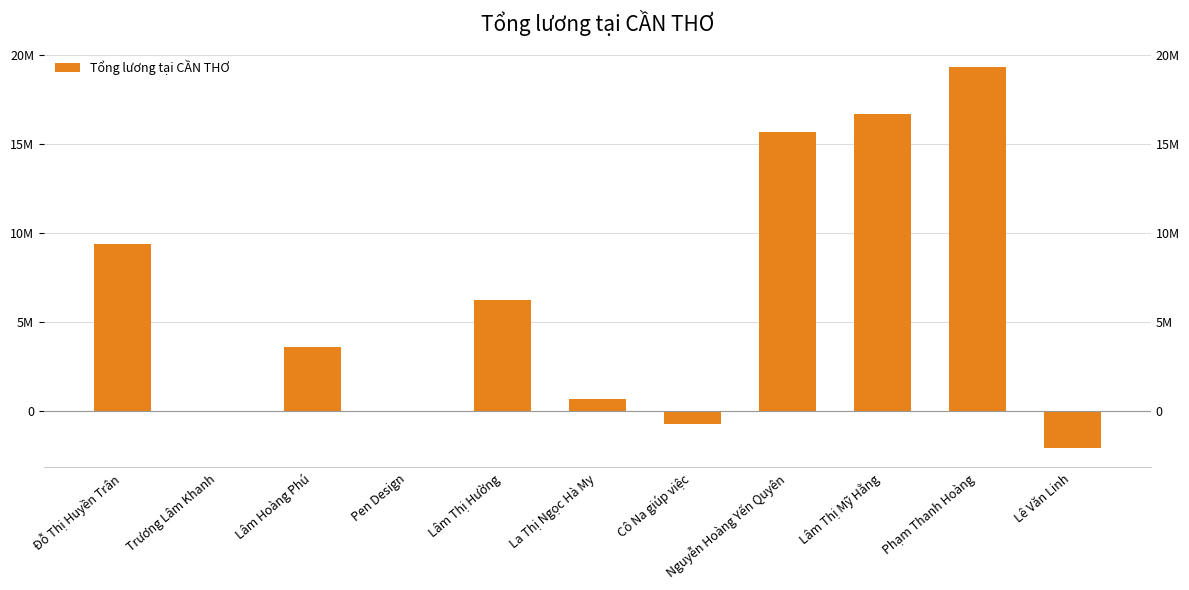

What is the value of the 5th bar from the left?

6232142.9